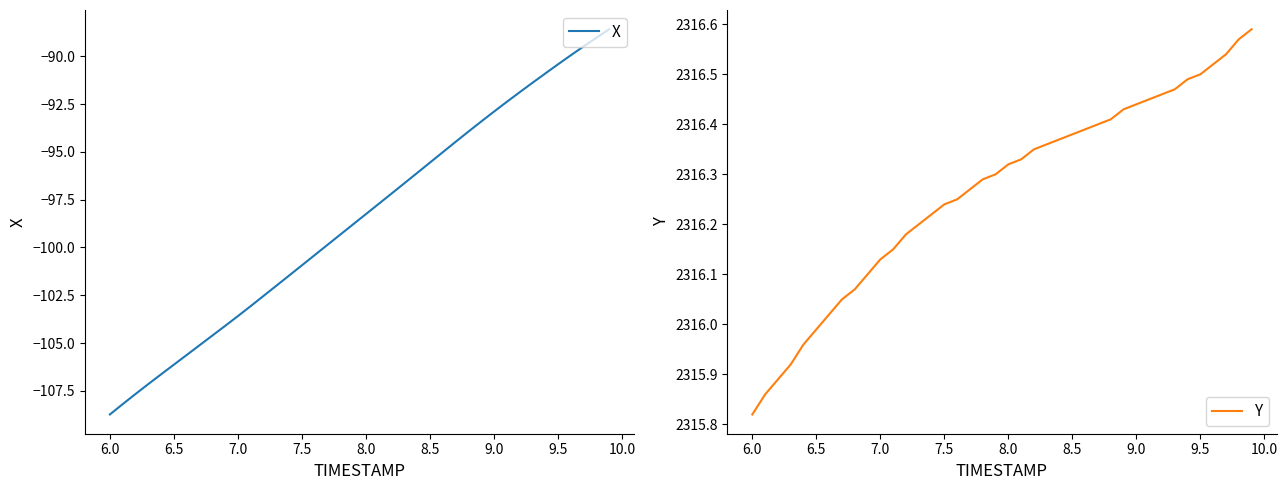

Reading right to left, list all the values displayed in this chart.

X: -88.6	-89.0	-89.5	-90.0	-90.4	-90.9	-91.4	-91.9	-92.4	-92.9	-93.4	-93.9	-94.5	-95.0	-95.6	-96.1	-96.6	-97.2	-97.7	-98.3	-98.8	-99.3	-99.9	-100.4	-100.9	-101.5	-102.0	-102.5	-103.1	-103.6	-104.1	-104.6	-105.1	-105.6	-106.1	-106.6	-107.1	-107.7	-108.2	-108.7
Y: 2316.6	2316.6	2316.5	2316.5	2316.5	2316.5	2316.5	2316.5	2316.4	2316.4	2316.4	2316.4	2316.4	2316.4	2316.4	2316.4	2316.4	2316.3	2316.3	2316.3	2316.3	2316.3	2316.3	2316.2	2316.2	2316.2	2316.2	2316.2	2316.2	2316.1	2316.1	2316.1	2316.1	2316.0	2316.0	2316.0	2315.9	2315.9	2315.9	2315.8